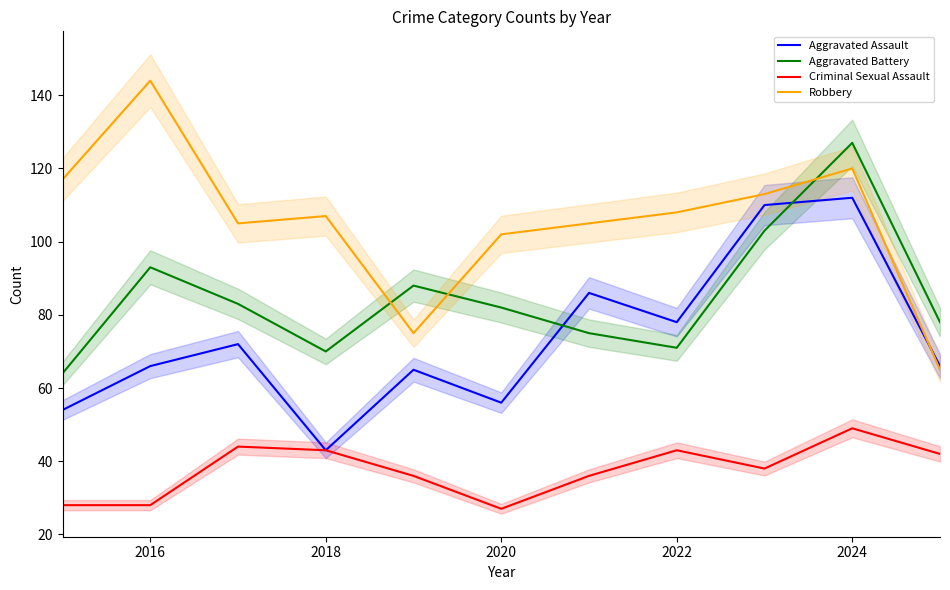

How many interior local valleys does the Robbery series have?

2